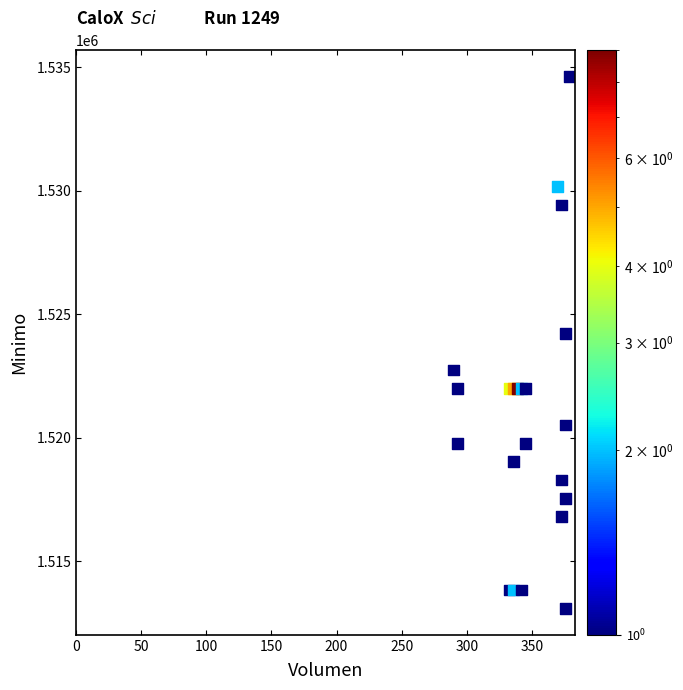

What Y value in the scatter plot is closest to 1523862?

1524233.5